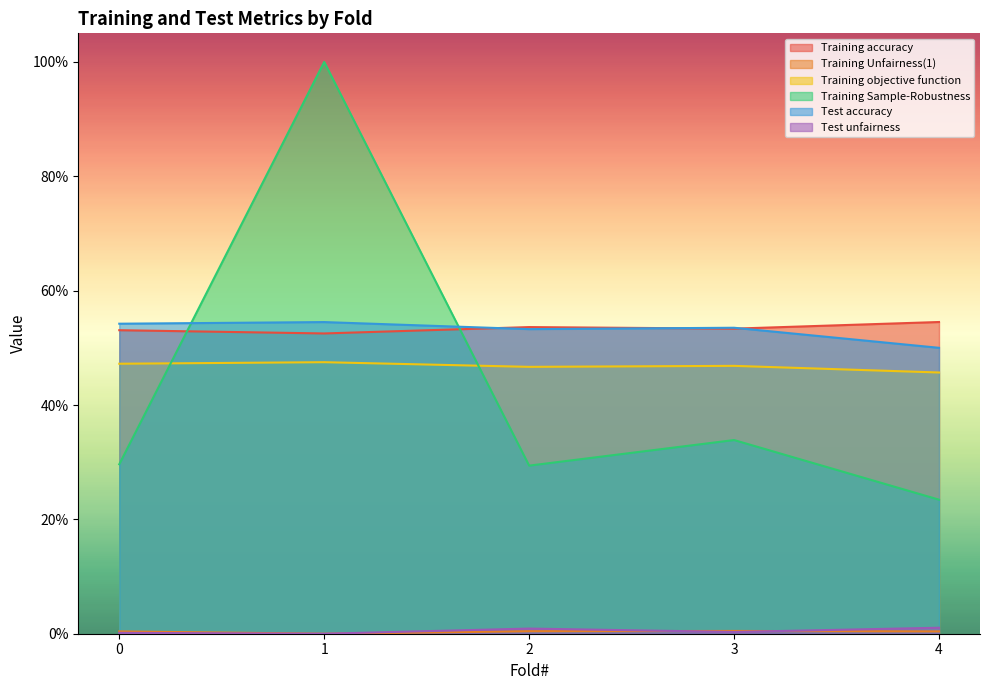

What is the spread (max minus min) of values at 3?

0.5